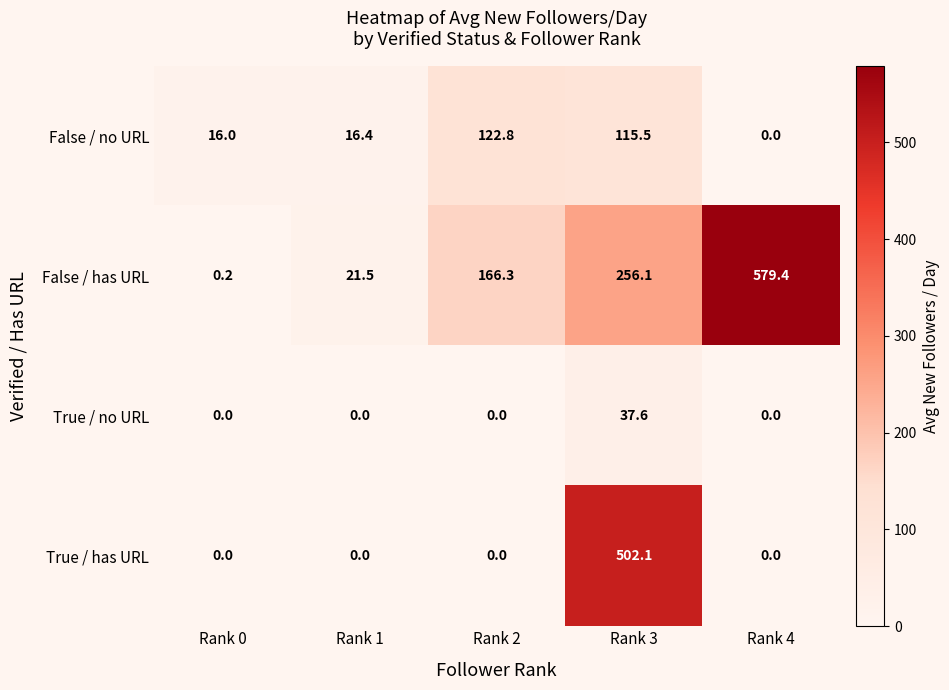

At which category is the sum across all series the highest?

Rank 3